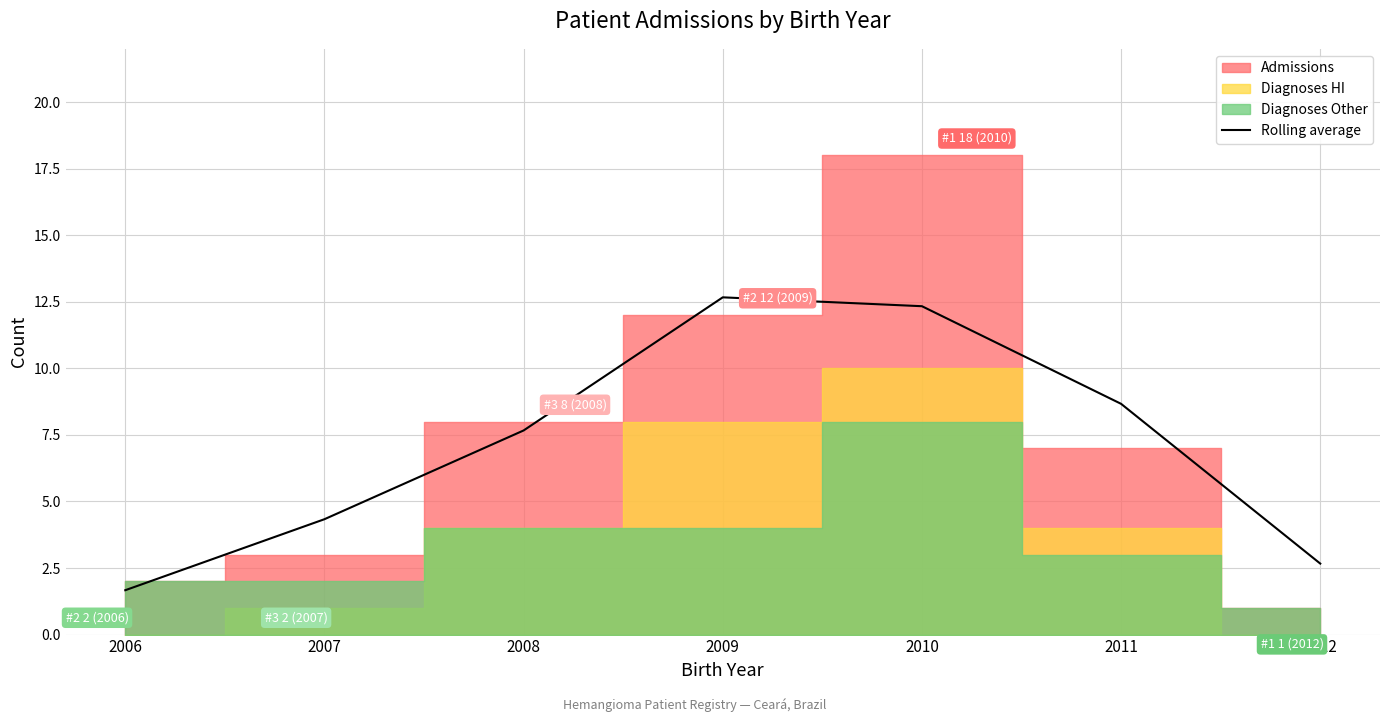

At which label does the data first exceed 7?

2008